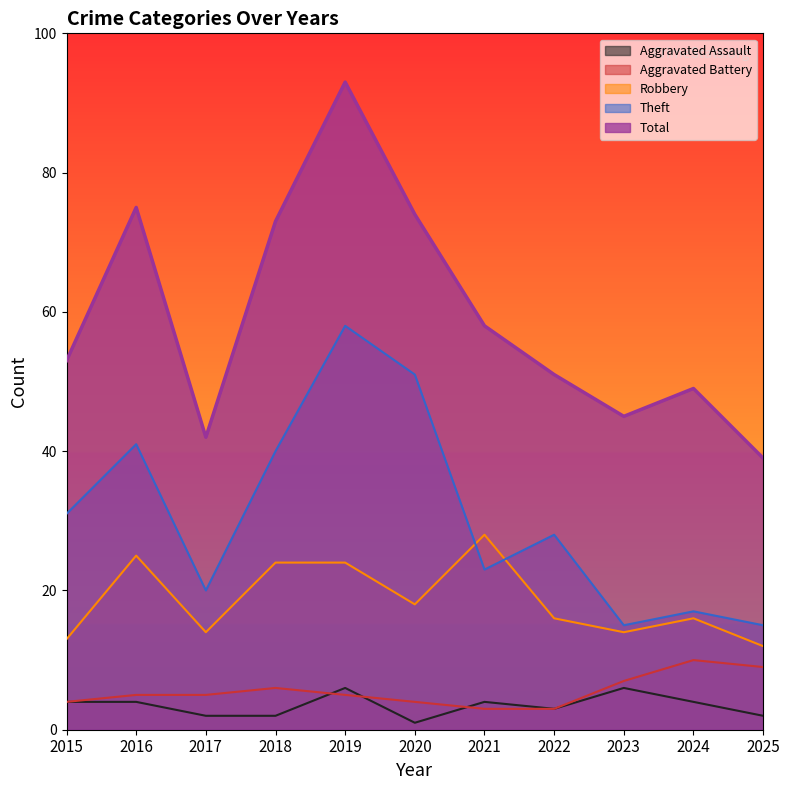

Which series has the widest spread of values?

Total